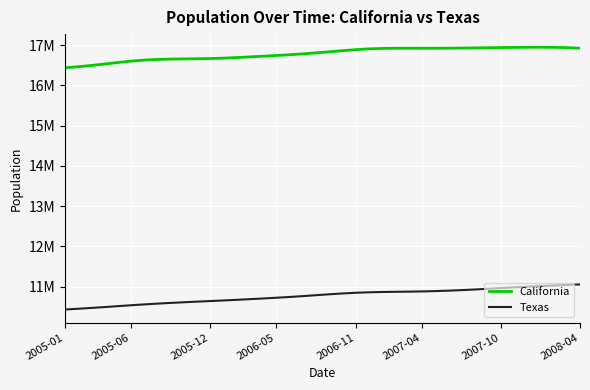

True or false: California and Texas cross at least once.

False